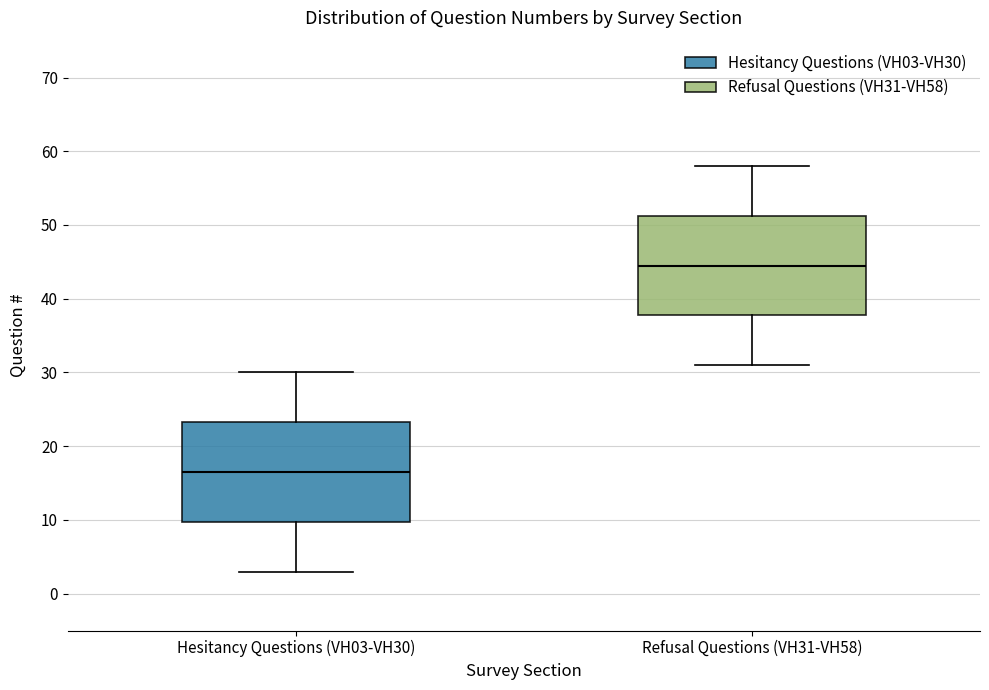

Which box's median line is the lowest?

Hesitancy Questions (VH03-VH30)